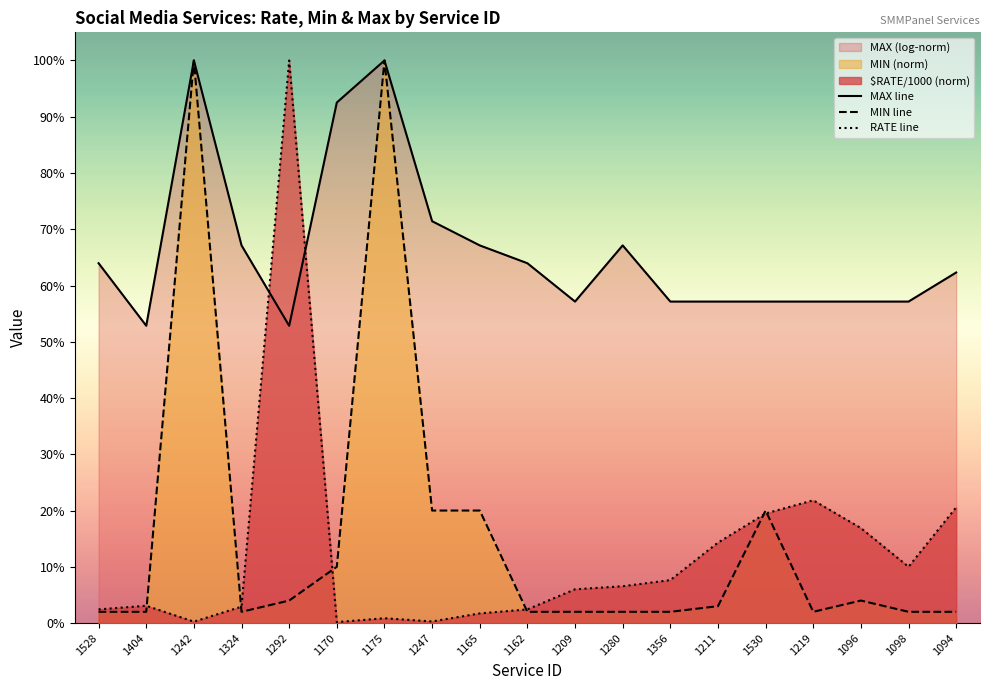

Rank the series at 1170 from highest to lowest value.

MAX line, MIN line, RATE line